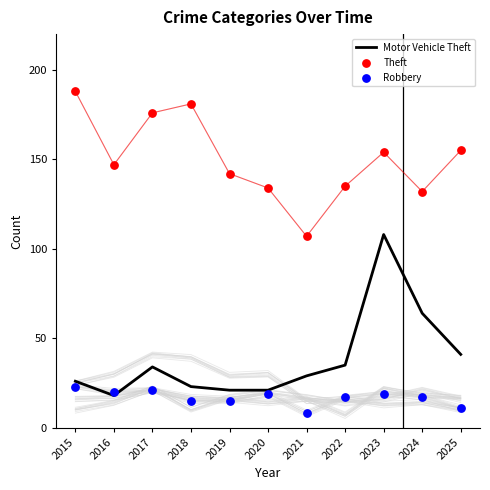

At which category is the sum across all series the highest?

2023